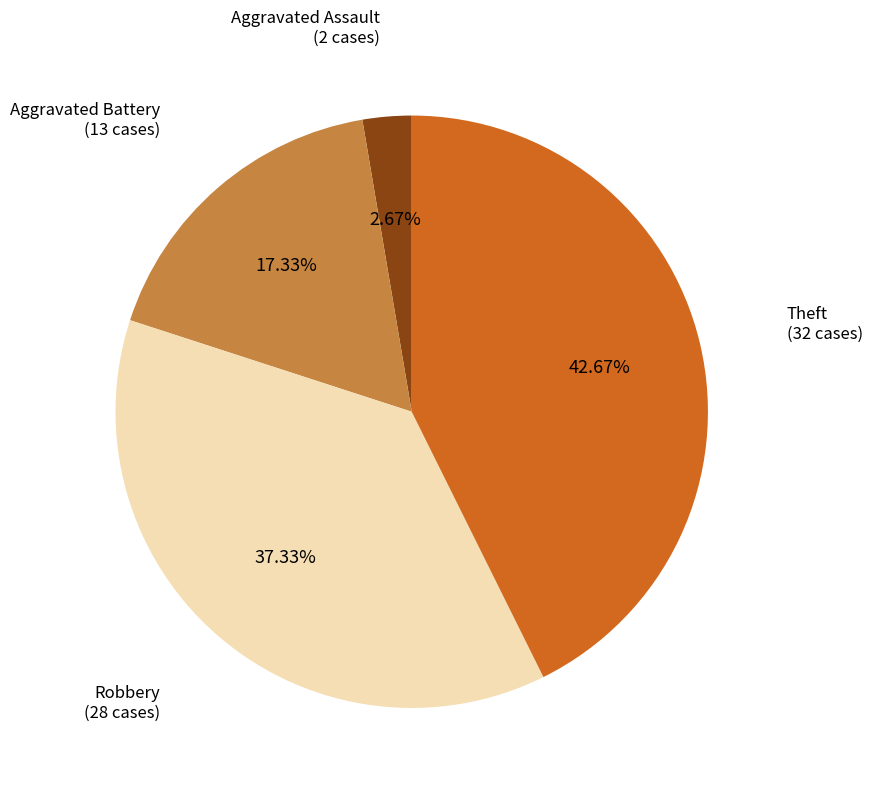

Is there a majority slice in this chart?

No